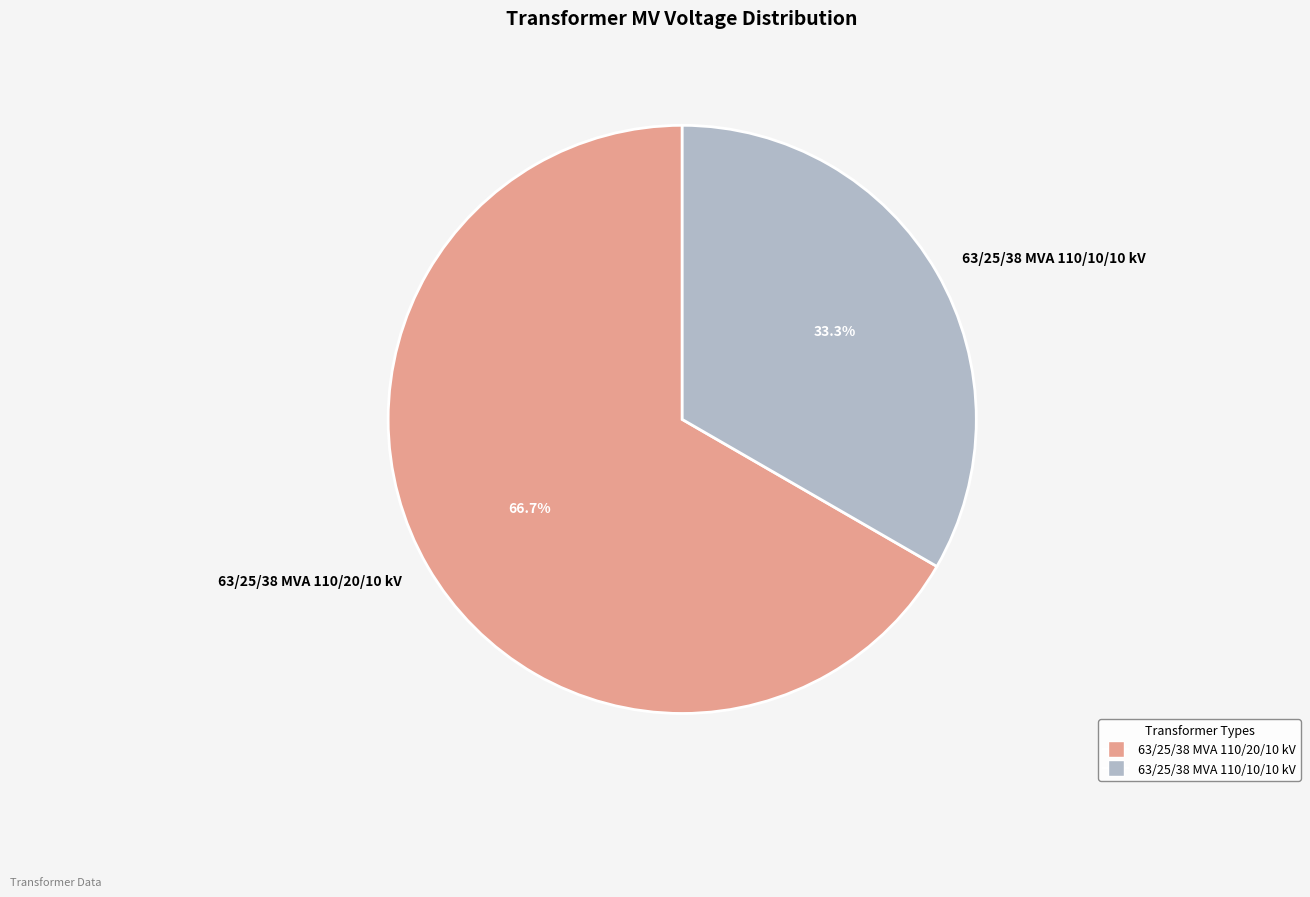

What is the ratio of the value at 63/25/38 MVA 110/20/10 kV to the value at 63/25/38 MVA 110/10/10 kV?

2.0